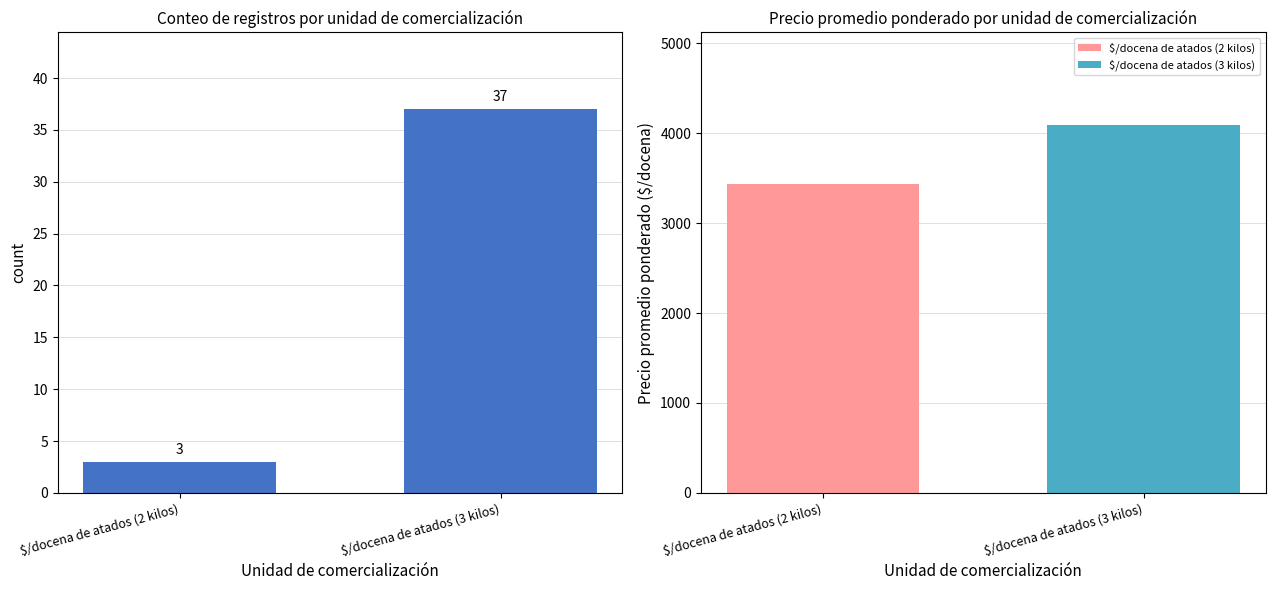

Rank the categories by value from highest to lowest.

$/docena de atados (3 kilos), $/docena de atados (2 kilos)